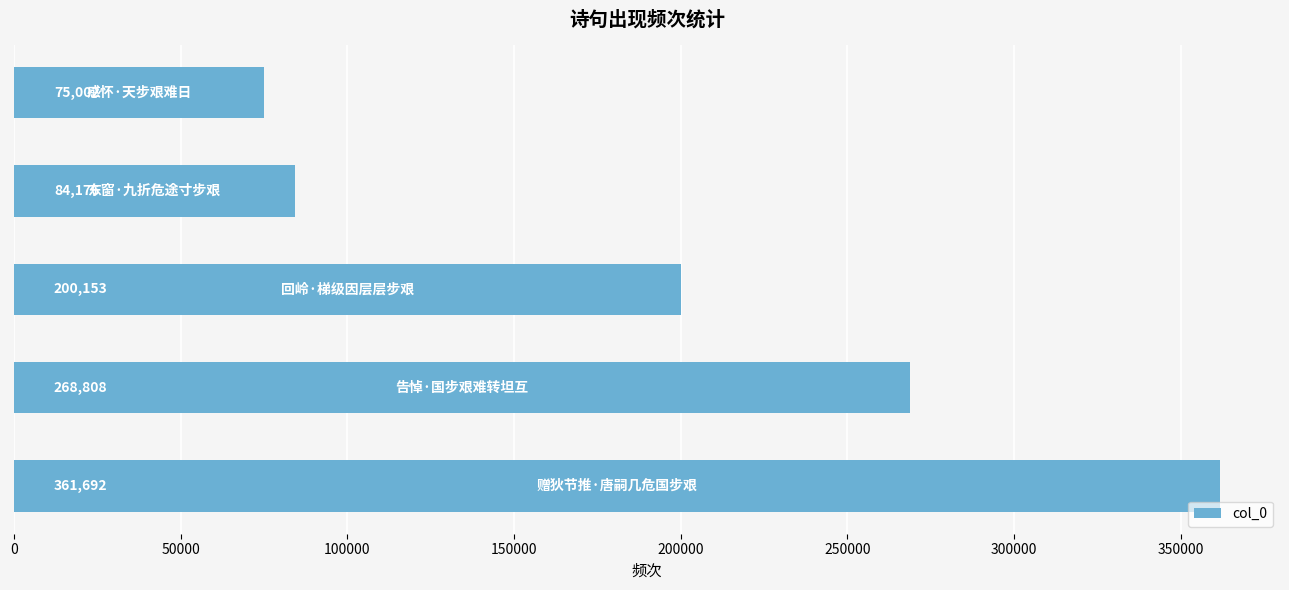

What is the sum of all values?

989831